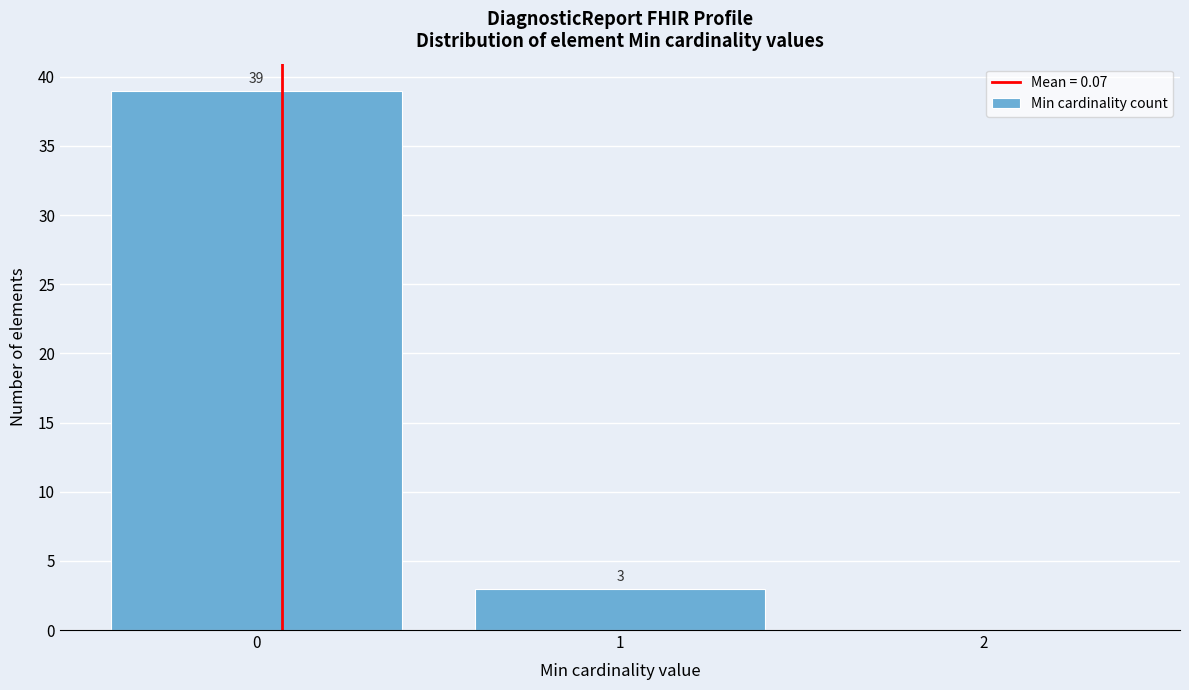

Over which range of the x-axis is the bar tallest?

-0.5 to 0.5